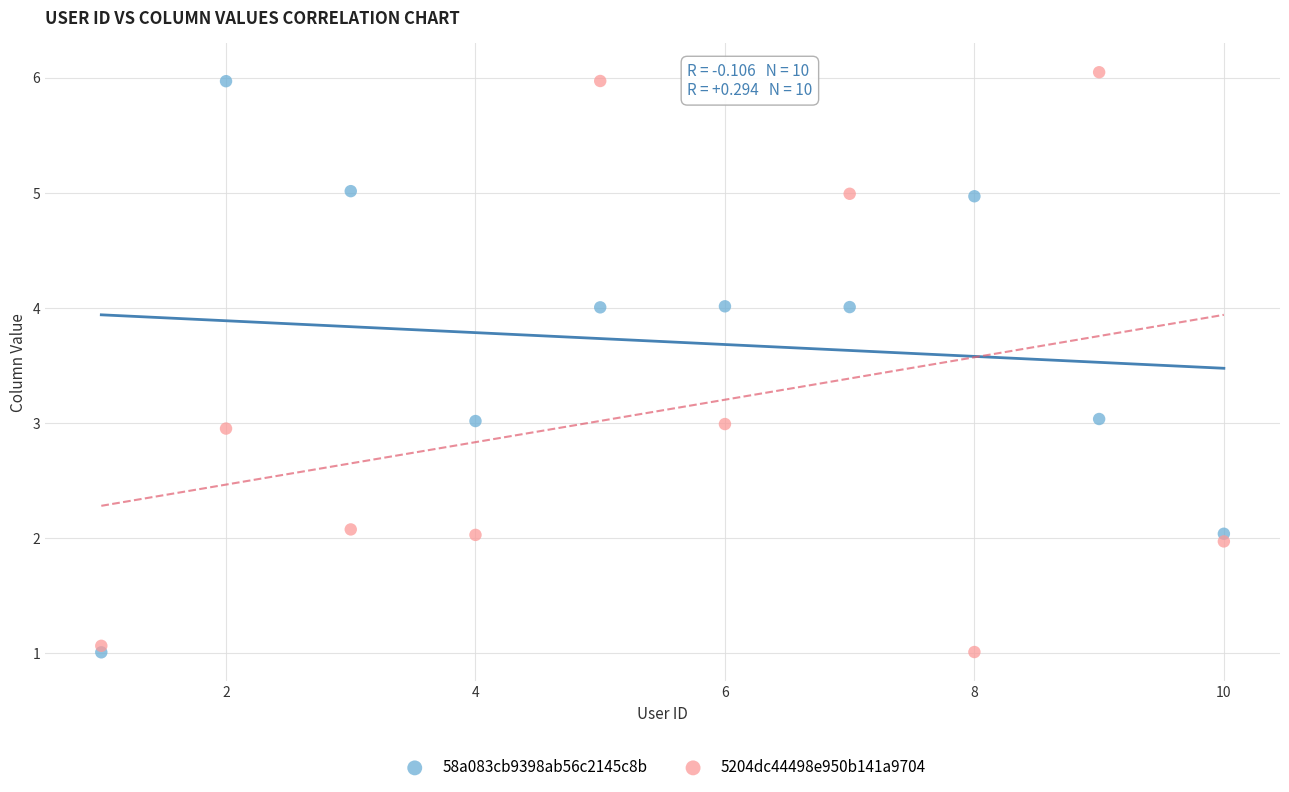

Which series contains the highest Y value?

5204dc44498e950b141a9704